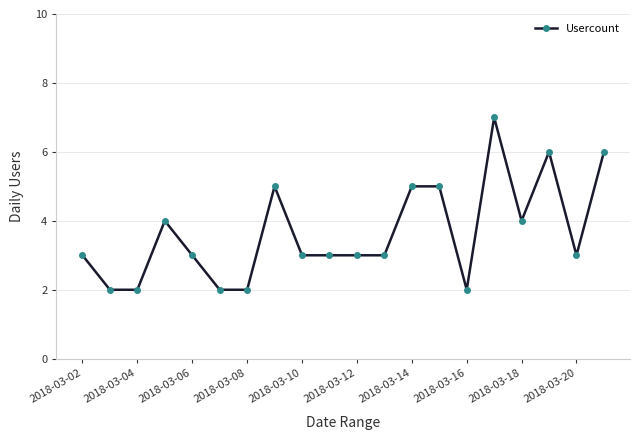

True or false: the data has more than 1 interior local peaks.

True